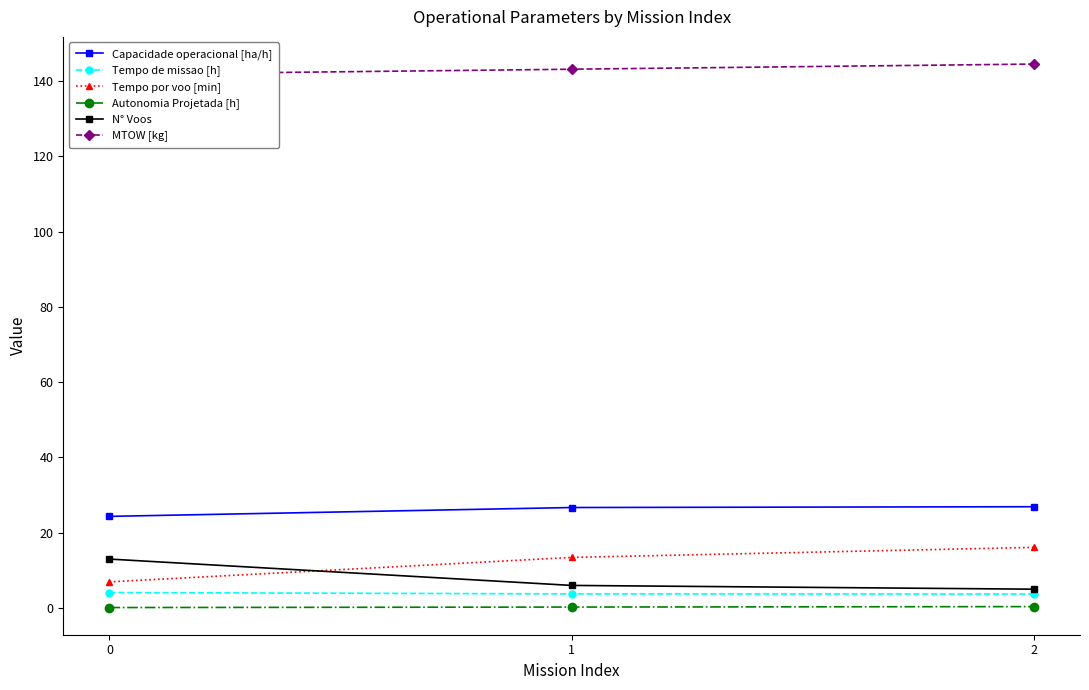

What is the greatest value displayed?

144.5